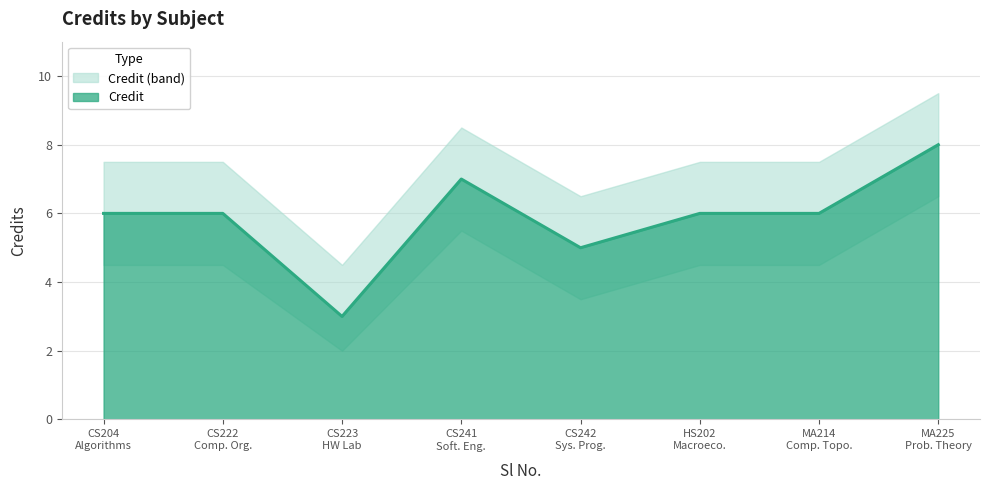

List the labels in order of value, largest first.

MA225 Prob. Theory, CS241 Soft. Eng., CS204 Algorithms, CS222 Comp. Org., HS202 Macroeco., MA214 Comp. Topo., CS242 Sys. Prog., CS223 HW Lab